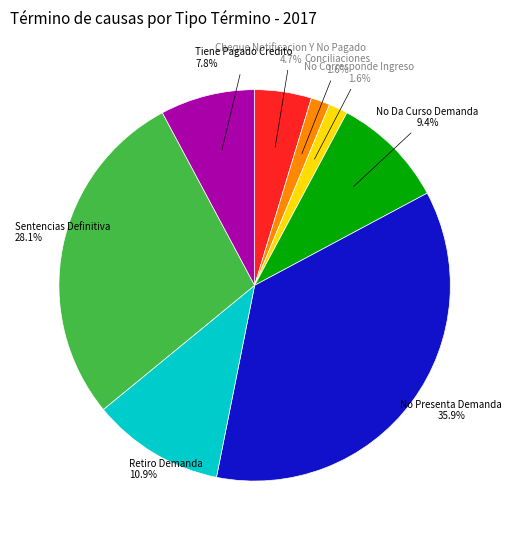

Does any single category account for the majority?

No